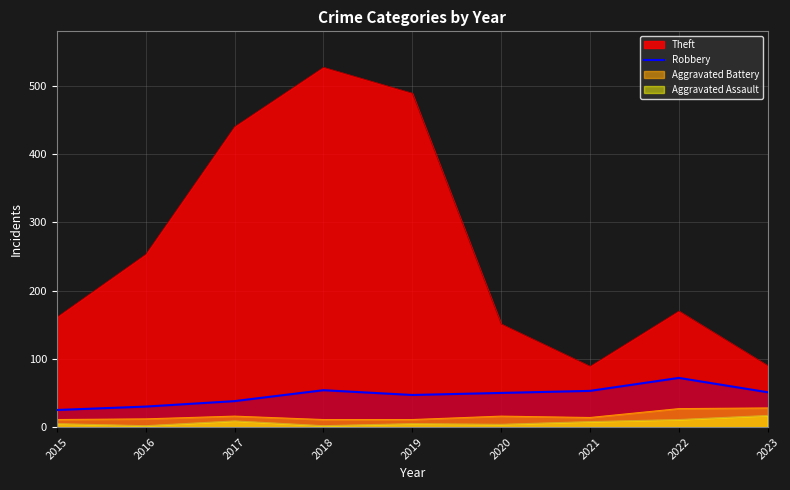

How many lines are shown in the chart?

4